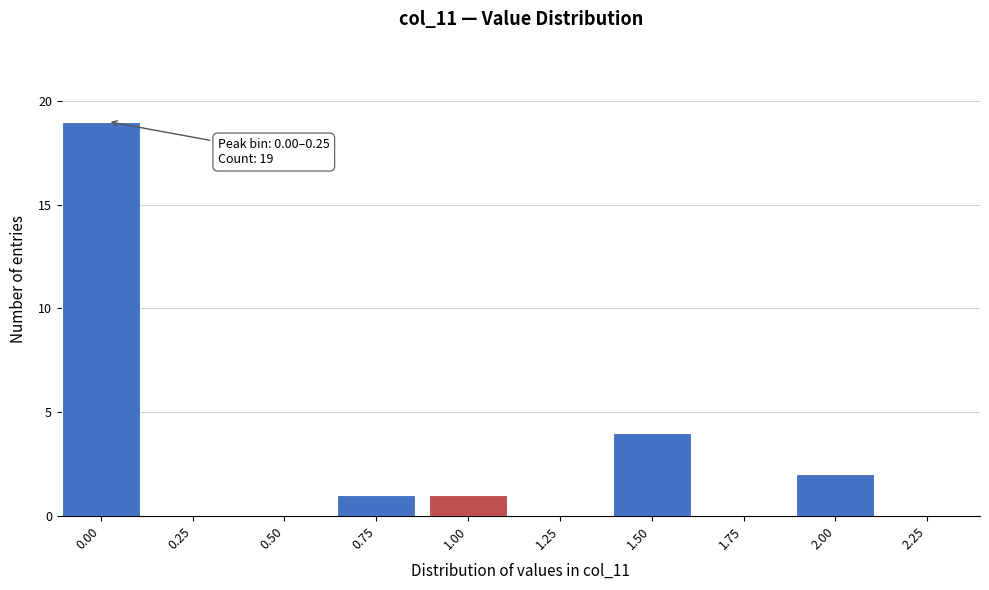

Reading left to right, transcribe all the data shown in this chart.

0.00=19	0.25=0	0.50=0	0.75=1	1.00=1	1.25=0	1.50=4	1.75=0	2.00=2	2.25=0